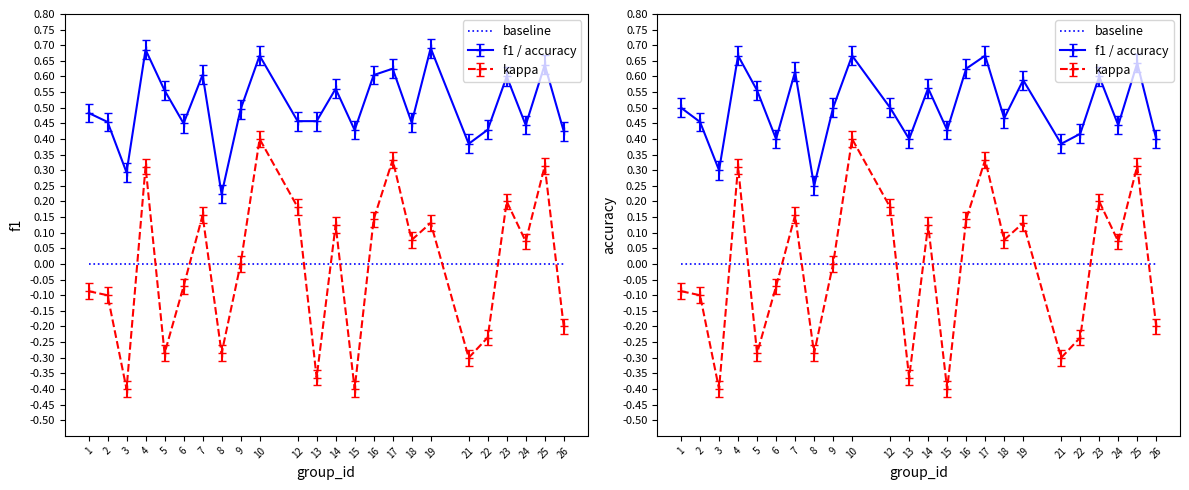

Where is f1 nearest to the value 0?

8